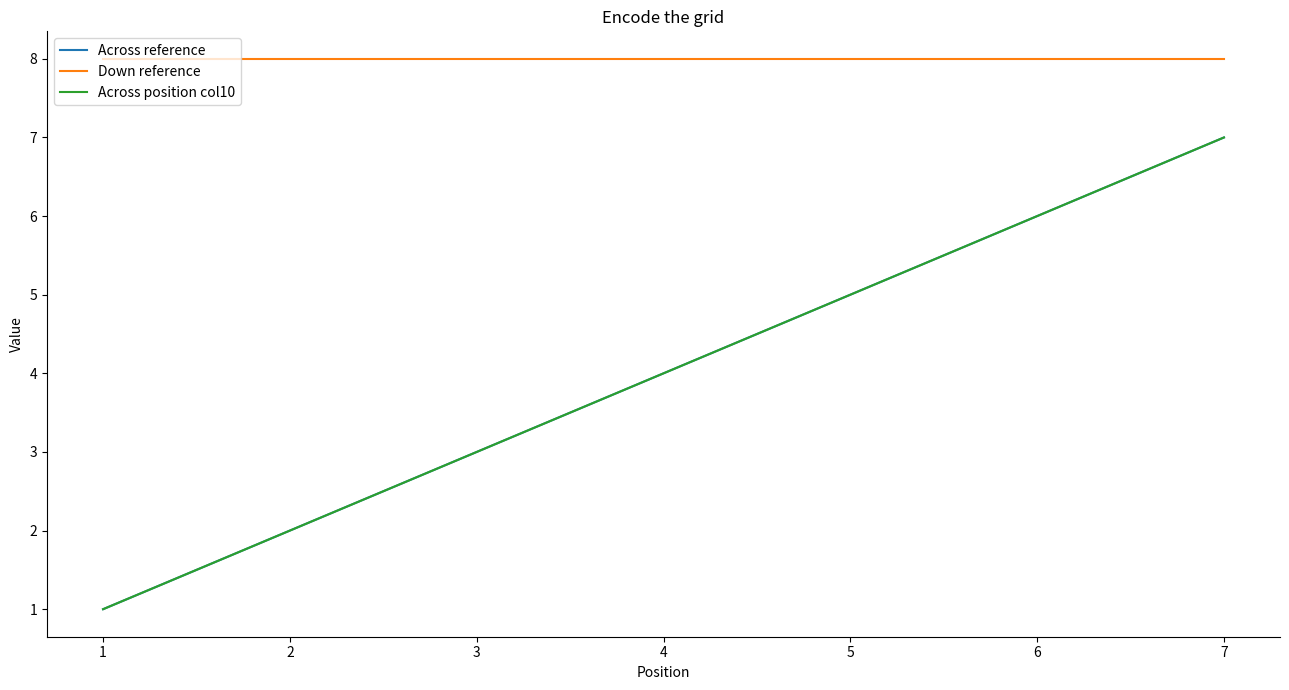

What is the spread (max minus min) of values at 6?

2